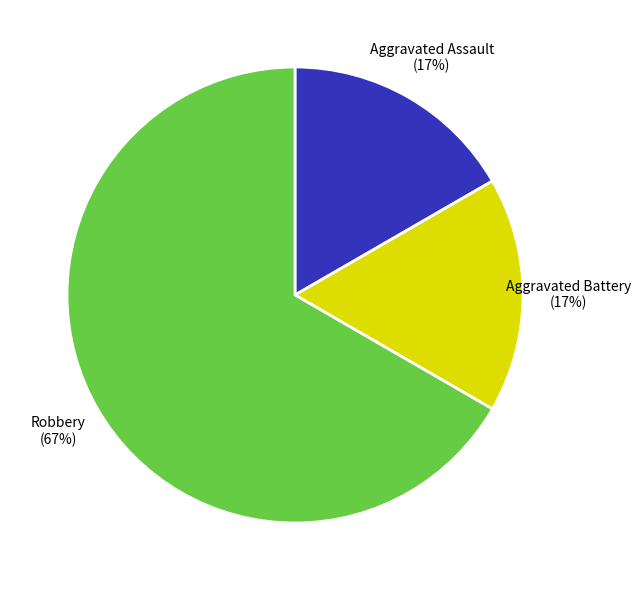

Is it true that Robbery is 67% of the pie?

True